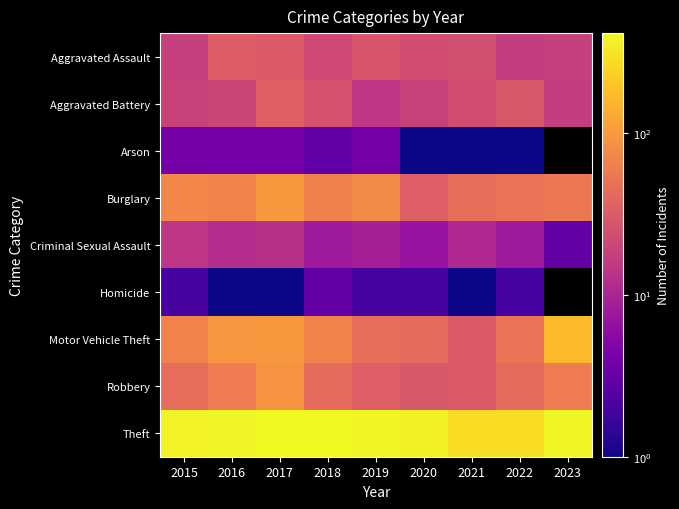

Rank the series at 2022 from highest to lowest value.

Theft, Burglary, Motor Vehicle Theft, Robbery, Aggravated Battery, Aggravated Assault, Criminal Sexual Assault, Homicide, Arson